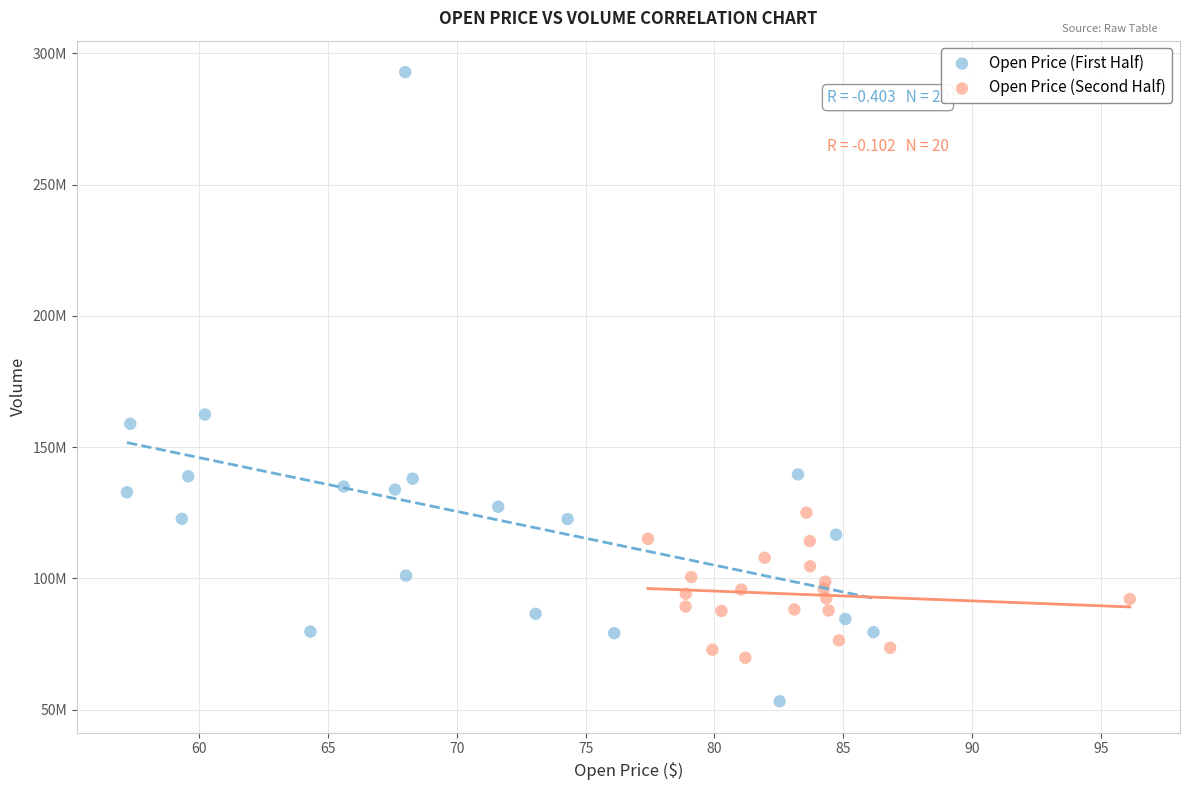

What are all the series names shown in the legend?

Open Price (First Half), Open Price (Second Half)